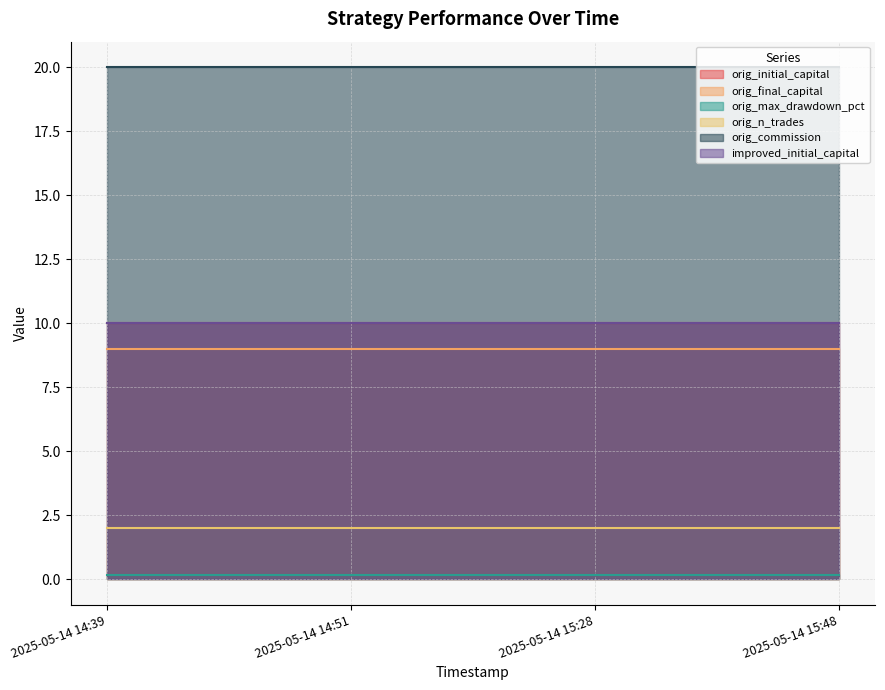

What are all the series names shown in the legend?

orig_initial_capital, orig_final_capital, orig_max_drawdown_pct, orig_n_trades, orig_commission, improved_initial_capital